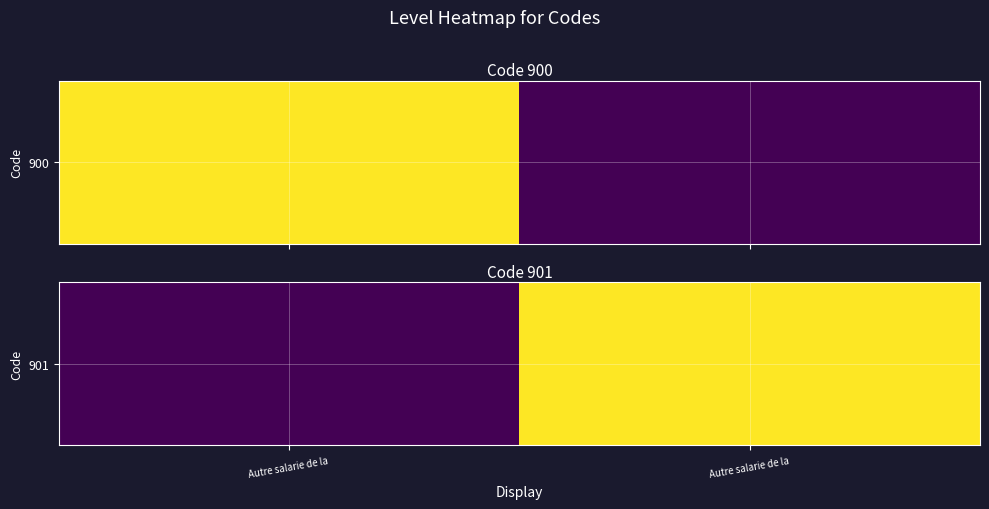

Is it true that the value at Autre salarie de la  is 1?

False